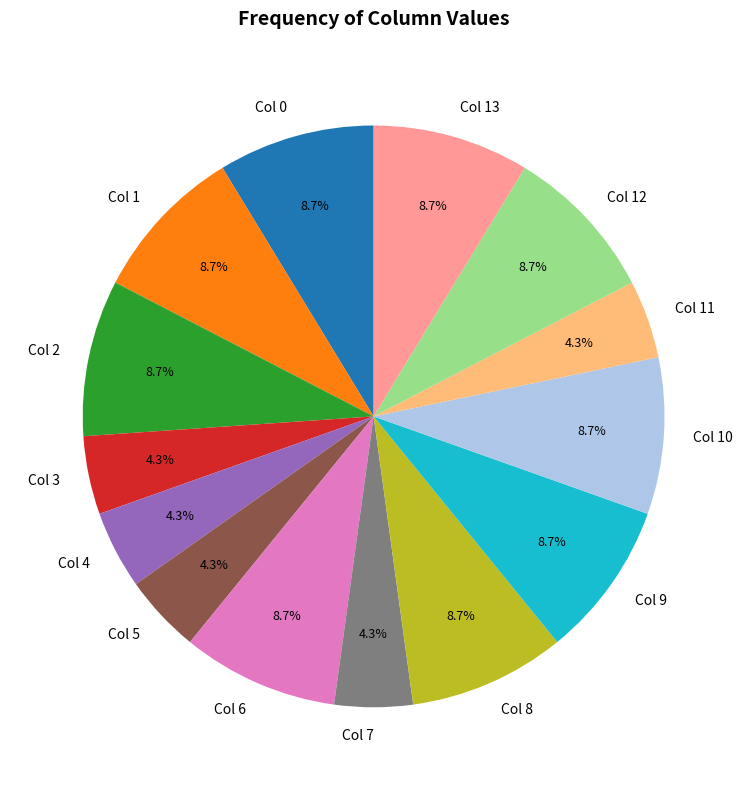

How many segments does this pie chart have?

14